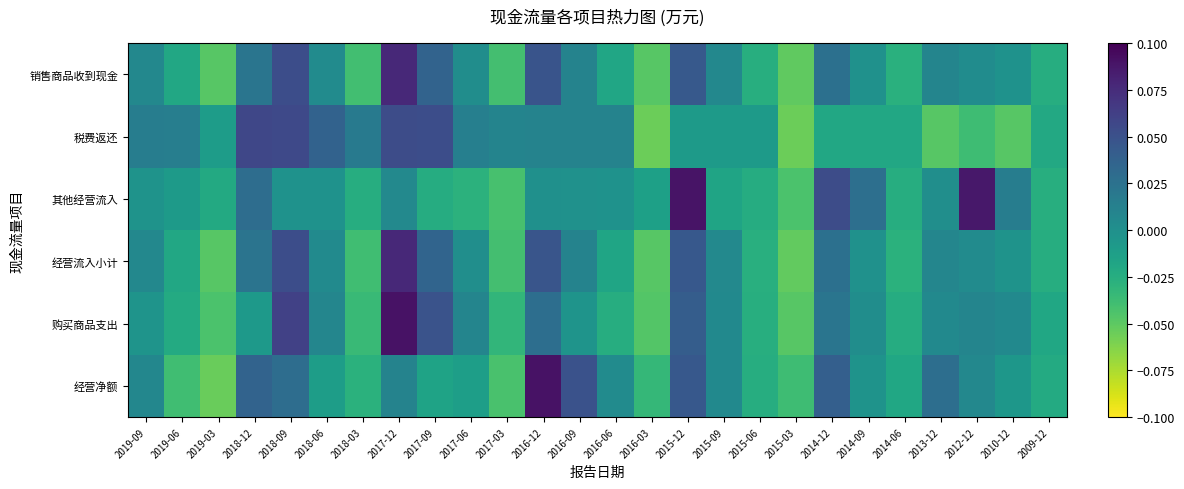

Reading left to right, what are all the values shown in this chart?

销售商品收到现金: 2019-09=0.0	2019-06=-0.0	2019-03=-0.0	2018-12=0.0	2018-09=0.1	2018-06=0.0	2018-03=-0.0	2017-12=0.1	2017-09=0.0	2017-06=0.0	2017-03=-0.0	2016-12=0.0	2016-09=0.0	2016-06=-0.0	2016-03=-0.0	2015-12=0.0	2015-09=0.0	2015-06=-0.0	2015-03=-0.1	2014-12=0.0	2014-09=-0.0	2014-06=-0.0	2013-12=0.0	2012-12=0.0	2010-12=-0.0	2009-12=-0.0
税费返还: 2019-09=0.0	2019-06=0.0	2019-03=-0.0	2018-12=0.1	2018-09=0.1	2018-06=0.0	2018-03=0.0	2017-12=0.1	2017-09=0.1	2017-06=0.0	2017-03=0.0	2016-12=0.0	2016-09=0.0	2016-06=0.0	2016-03=-0.1	2015-12=-0.0	2015-09=-0.0	2015-06=-0.0	2015-03=-0.1	2014-12=-0.0	2014-09=-0.0	2014-06=-0.0	2013-12=-0.0	2012-12=-0.0	2010-12=-0.0	2009-12=-0.0
其他经营流入: 2019-09=-0.0	2019-06=-0.0	2019-03=-0.0	2018-12=0.0	2018-09=-0.0	2018-06=-0.0	2018-03=-0.0	2017-12=0.0	2017-09=-0.0	2017-06=-0.0	2017-03=-0.0	2016-12=-0.0	2016-09=-0.0	2016-06=-0.0	2016-03=-0.0	2015-12=0.1	2015-09=-0.0	2015-06=-0.0	2015-03=-0.0	2014-12=0.1	2014-09=0.0	2014-06=-0.0	2013-12=0.0	2012-12=0.1	2010-12=0.0	2009-12=-0.0
经营流入小计: 2019-09=0.0	2019-06=-0.0	2019-03=-0.0	2018-12=0.0	2018-09=0.1	2018-06=0.0	2018-03=-0.0	2017-12=0.1	2017-09=0.0	2017-06=0.0	2017-03=-0.0	2016-12=0.0	2016-09=0.0	2016-06=-0.0	2016-03=-0.0	2015-12=0.0	2015-09=0.0	2015-06=-0.0	2015-03=-0.1	2014-12=0.0	2014-09=-0.0	2014-06=-0.0	2013-12=0.0	2012-12=0.0	2010-12=-0.0	2009-12=-0.0
购买商品支出: 2019-09=-0.0	2019-06=-0.0	2019-03=-0.0	2018-12=-0.0	2018-09=0.1	2018-06=0.0	2018-03=-0.0	2017-12=0.1	2017-09=0.0	2017-06=0.0	2017-03=-0.0	2016-12=0.0	2016-09=-0.0	2016-06=-0.0	2016-03=-0.0	2015-12=0.0	2015-09=0.0	2015-06=-0.0	2015-03=-0.0	2014-12=0.0	2014-09=0.0	2014-06=-0.0	2013-12=0.0	2012-12=0.0	2010-12=0.0	2009-12=-0.0
经营净额: 2019-09=0.0	2019-06=-0.0	2019-03=-0.1	2018-12=0.0	2018-09=0.0	2018-06=-0.0	2018-03=-0.0	2017-12=0.0	2017-09=-0.0	2017-06=-0.0	2017-03=-0.0	2016-12=0.1	2016-09=0.0	2016-06=0.0	2016-03=-0.0	2015-12=0.0	2015-09=0.0	2015-06=-0.0	2015-03=-0.0	2014-12=0.0	2014-09=-0.0	2014-06=-0.0	2013-12=0.0	2012-12=0.0	2010-12=-0.0	2009-12=-0.0